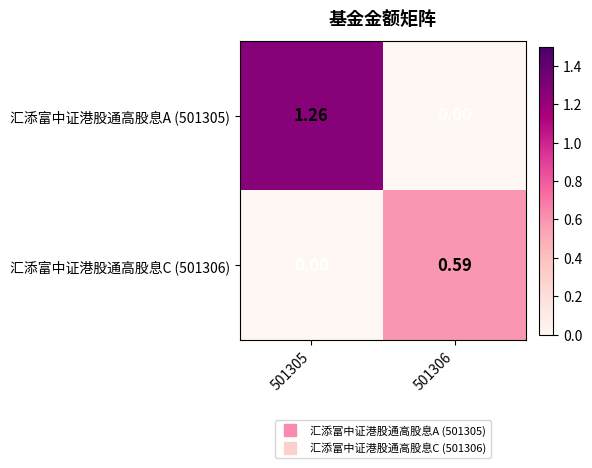

List the series in order of their peak value, lowest first.

汇添富中证港股通高股息C (501306), 汇添富中证港股通高股息A (501305)